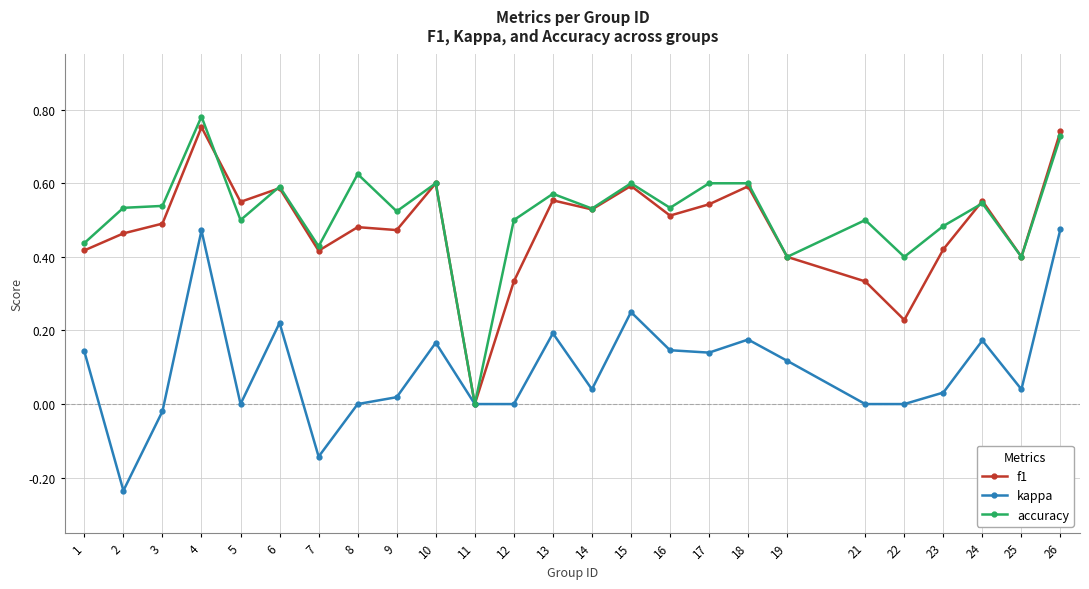

True or false: accuracy has more than 0 interior local peaks.

True